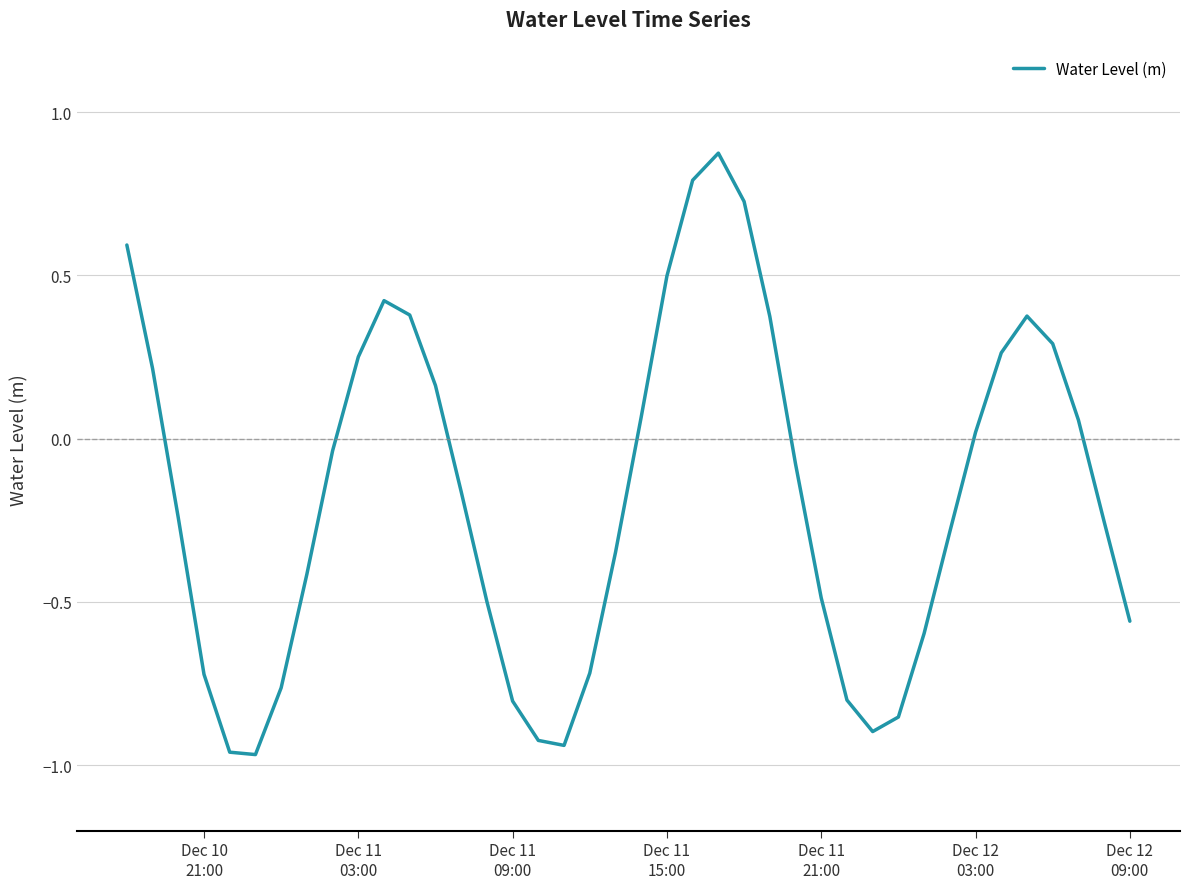

What is the difference between the maximum and minimum values?

1.8